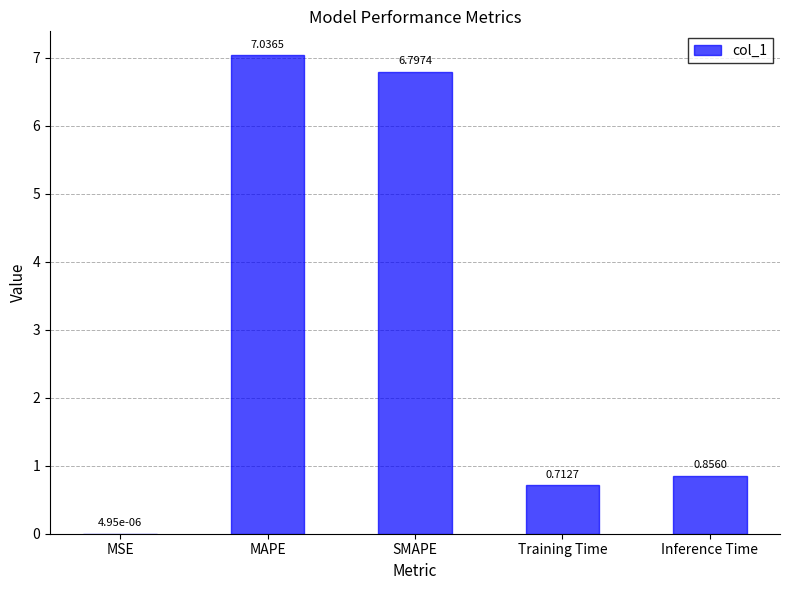

What is the sum of all values?

15.4